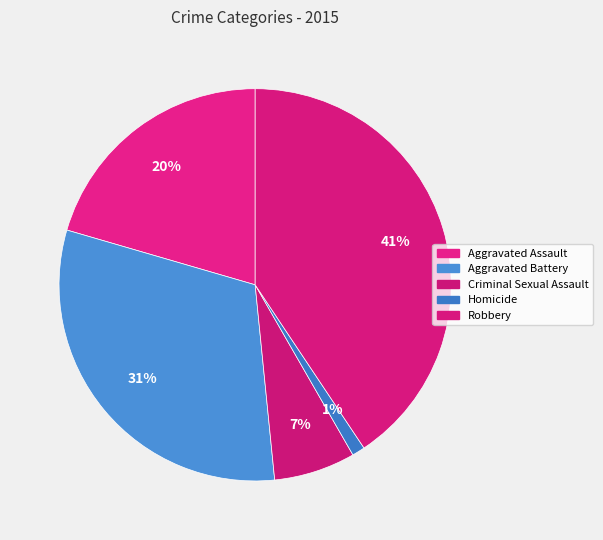

Which slice is the largest?

Robbery